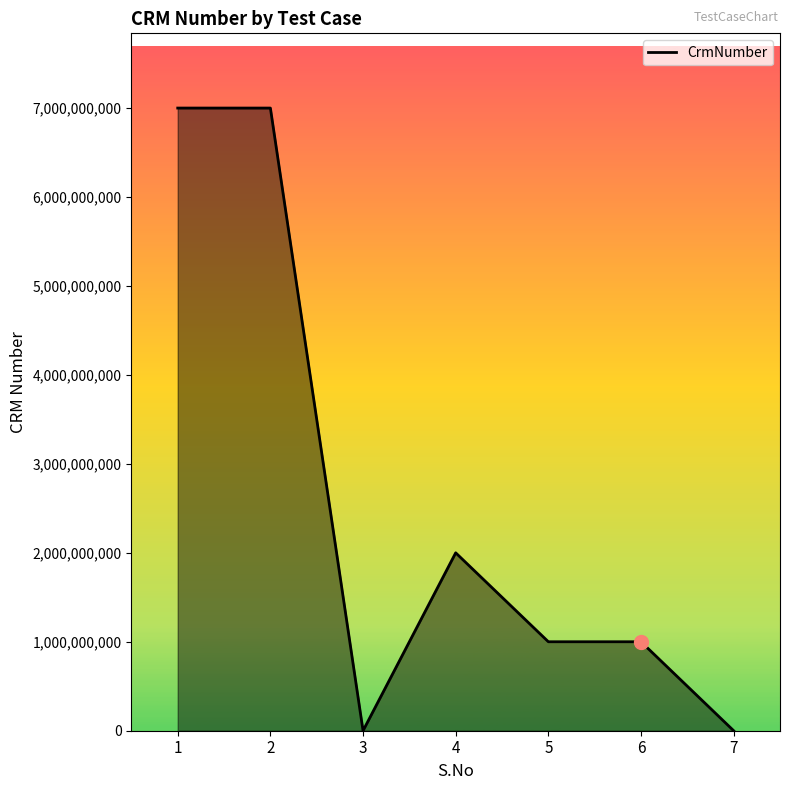

True or false: the data has more than 0 interior local peaks.

True